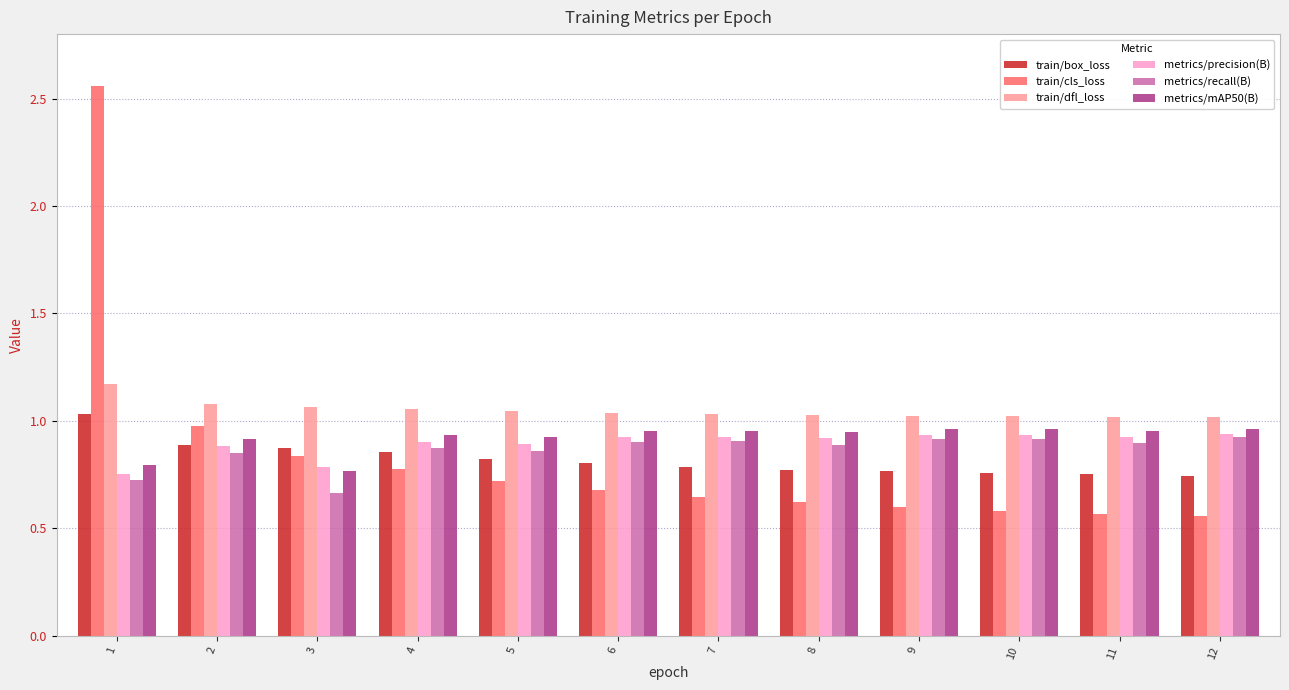

What is the sum of the train/box_loss values at 2 and 8?

1.7